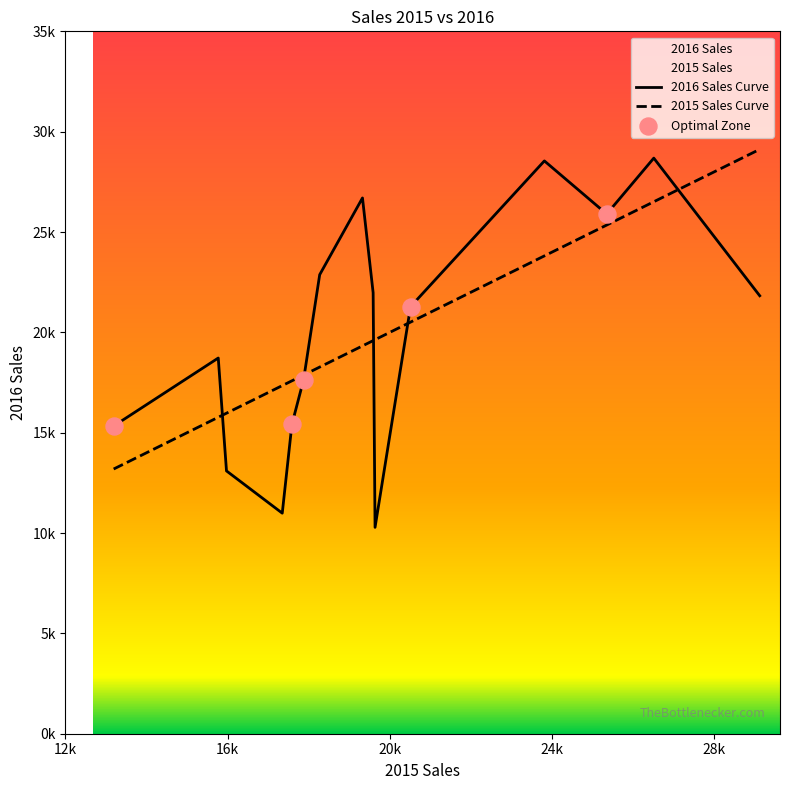

Which series has the largest total across all categories?

2015 Sales